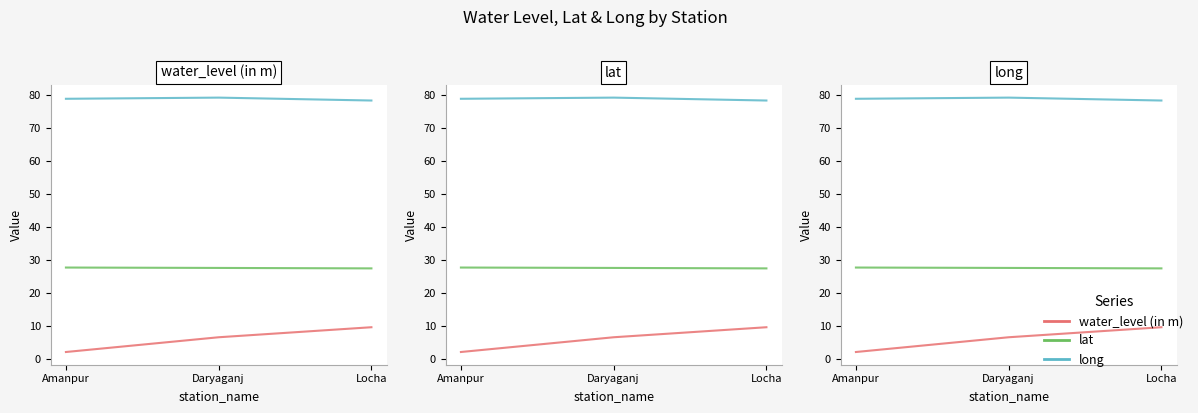

What is the average value of the long series?

78.7